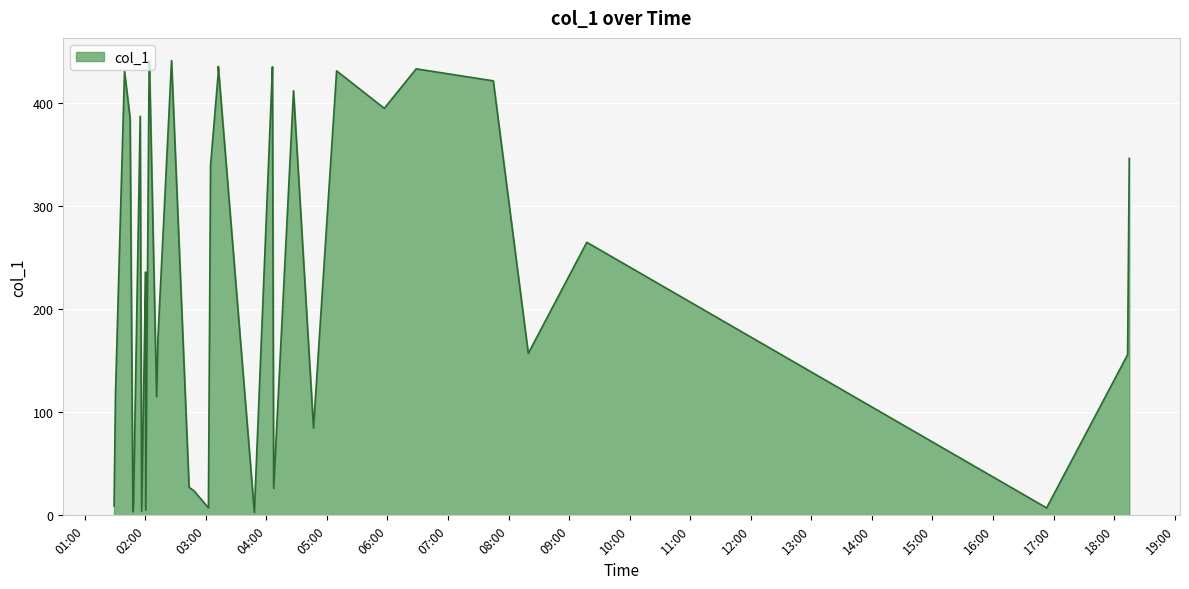

What is the sum of all values?

9412.1